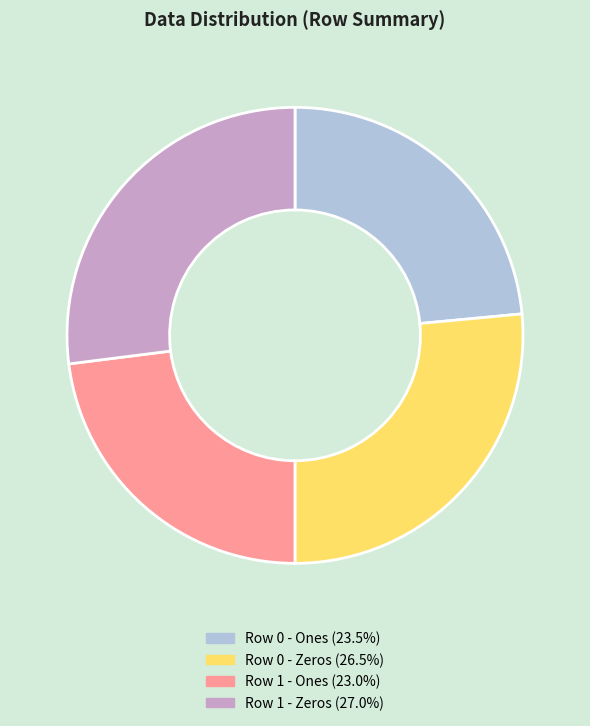

Is there a majority slice in this chart?

No